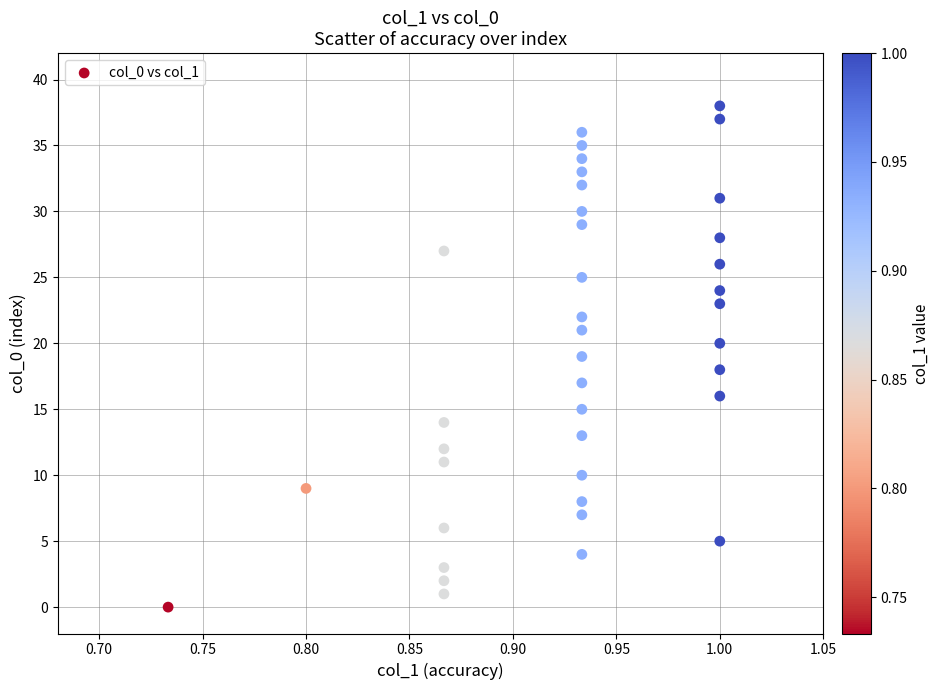

What is the range of Y values (max minus min)?

38